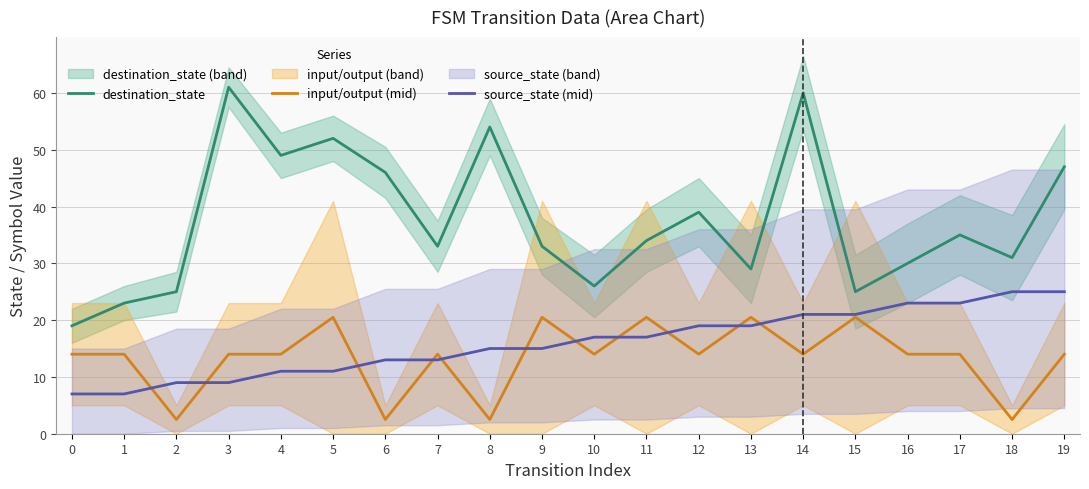

How many times do source_state (mid) and input/output (mid) cross each other?

11